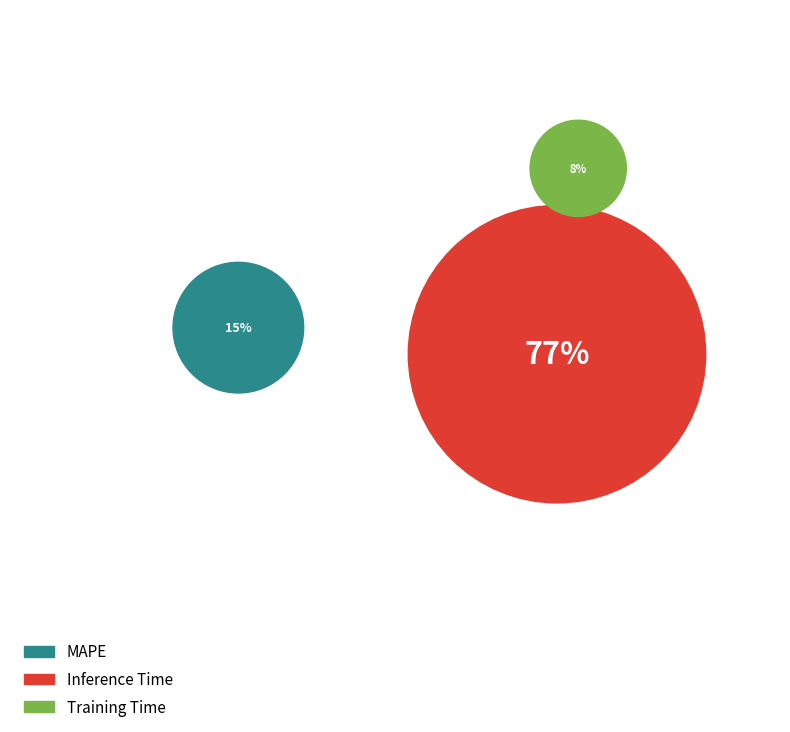

How many slices are in this pie chart?

3